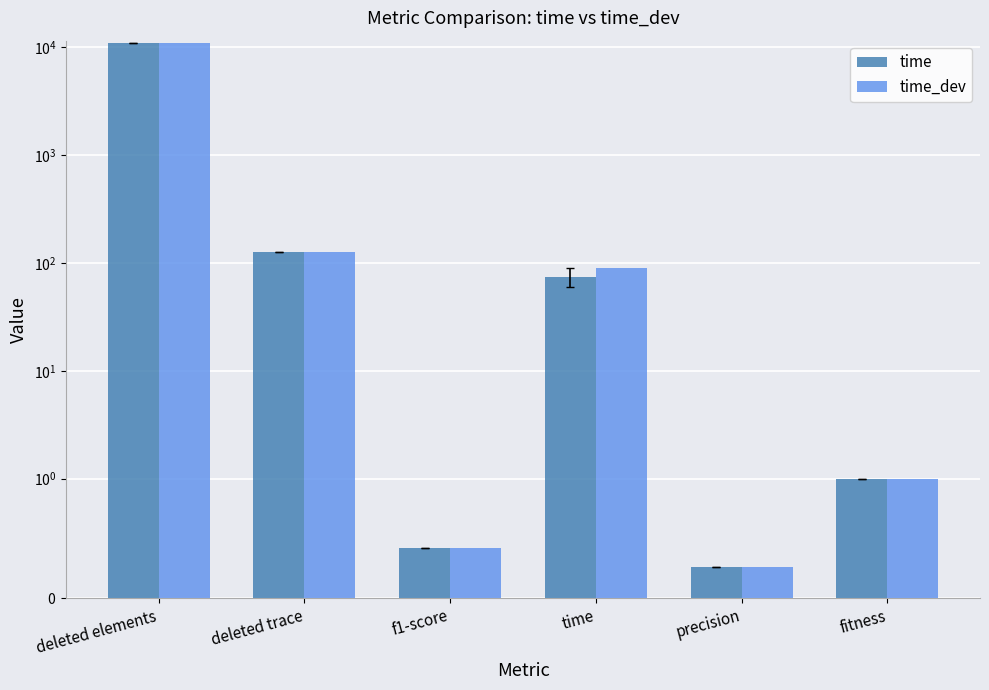

Is it true that time equals 127.0 at deleted trace?

True